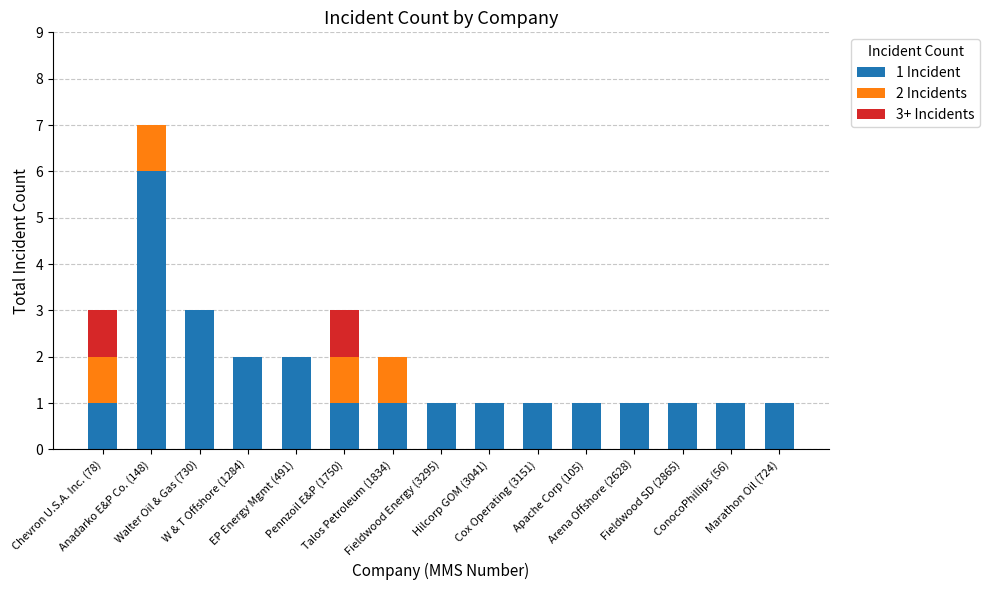

At how many categories does at least one series exceed 0?

15